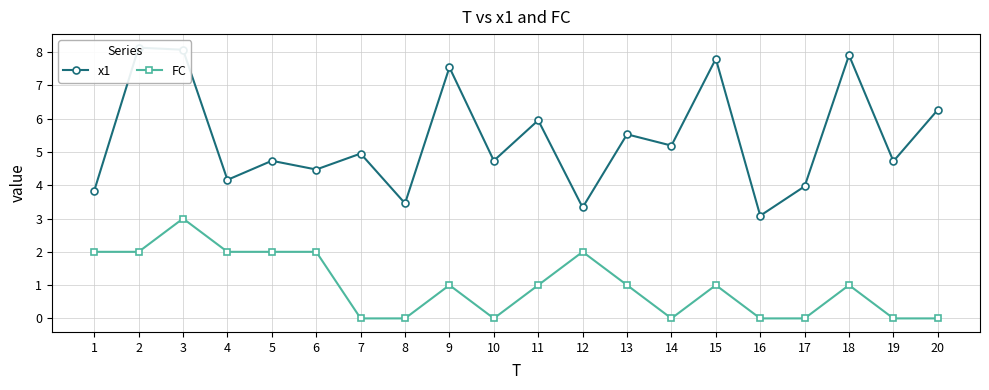

Rank the series at 17 from highest to lowest value.

x1, FC